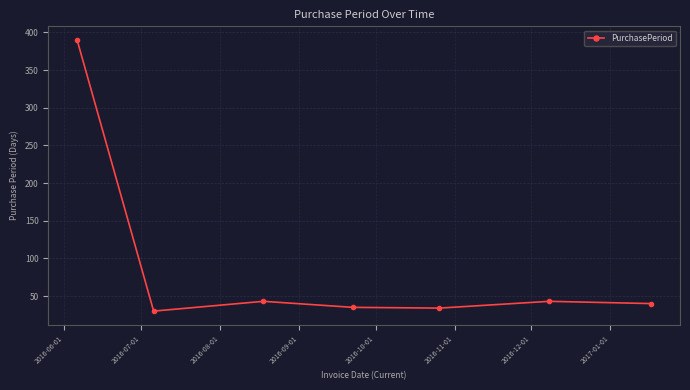

What is the maximum value shown in the chart?

390